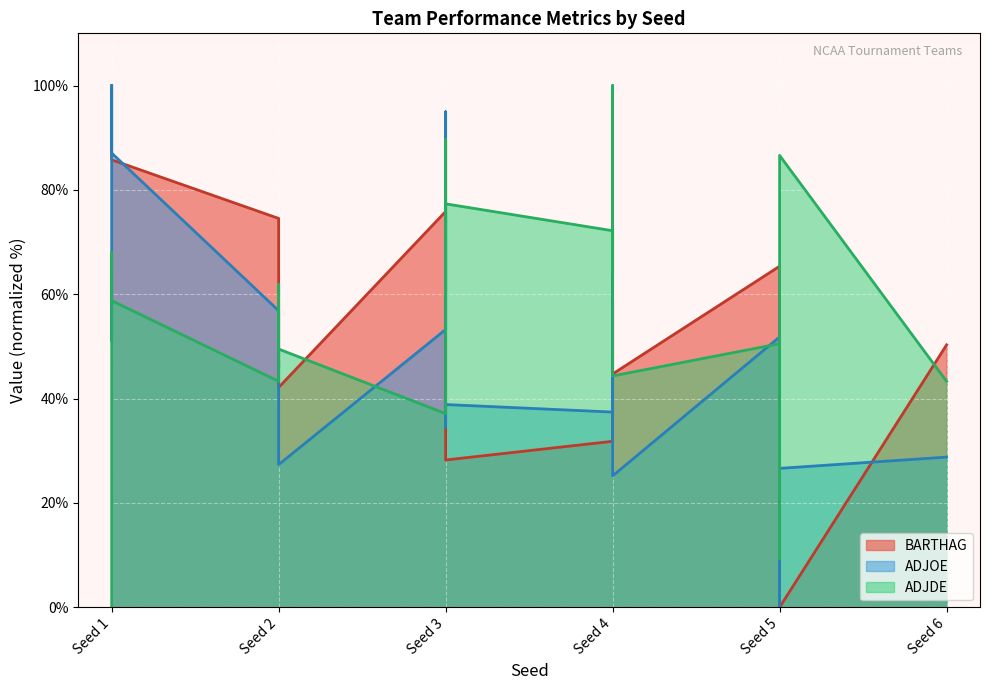

At which category does the chart reach its peak across all series?

Seed 1